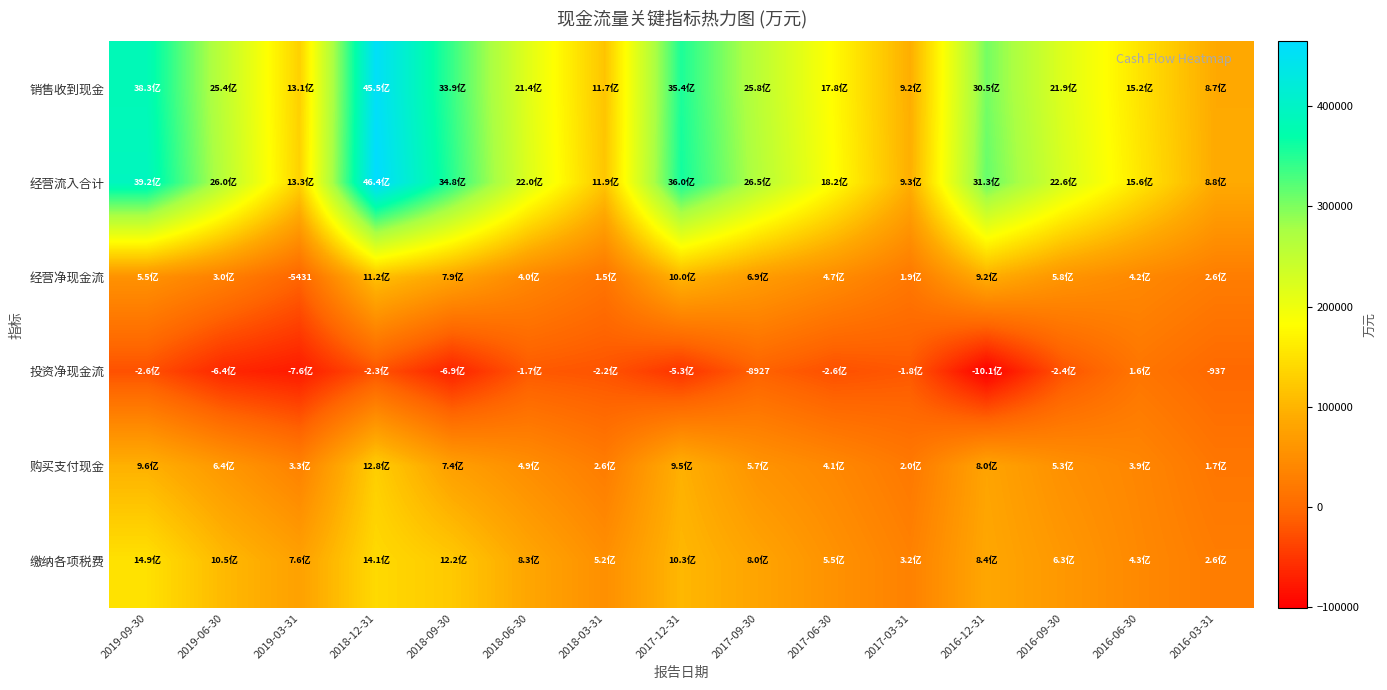

What is the spread (max minus min) of values at 2016-03-31?

88562